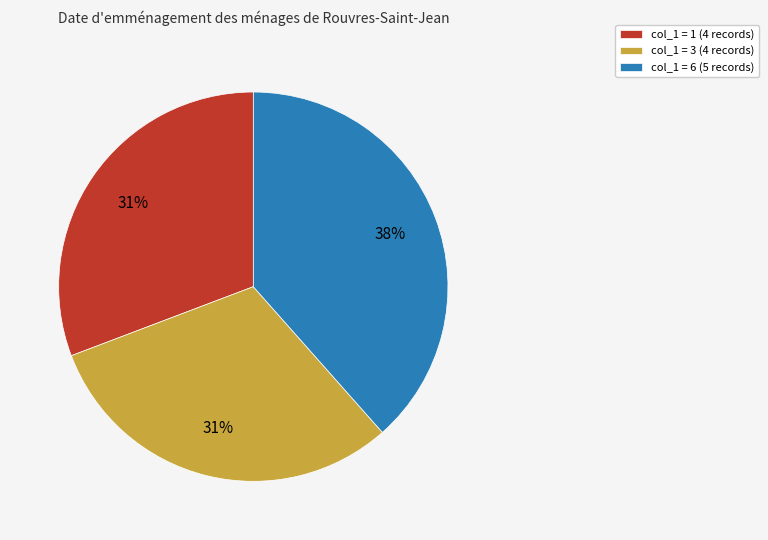

Is there a majority slice in this chart?

No